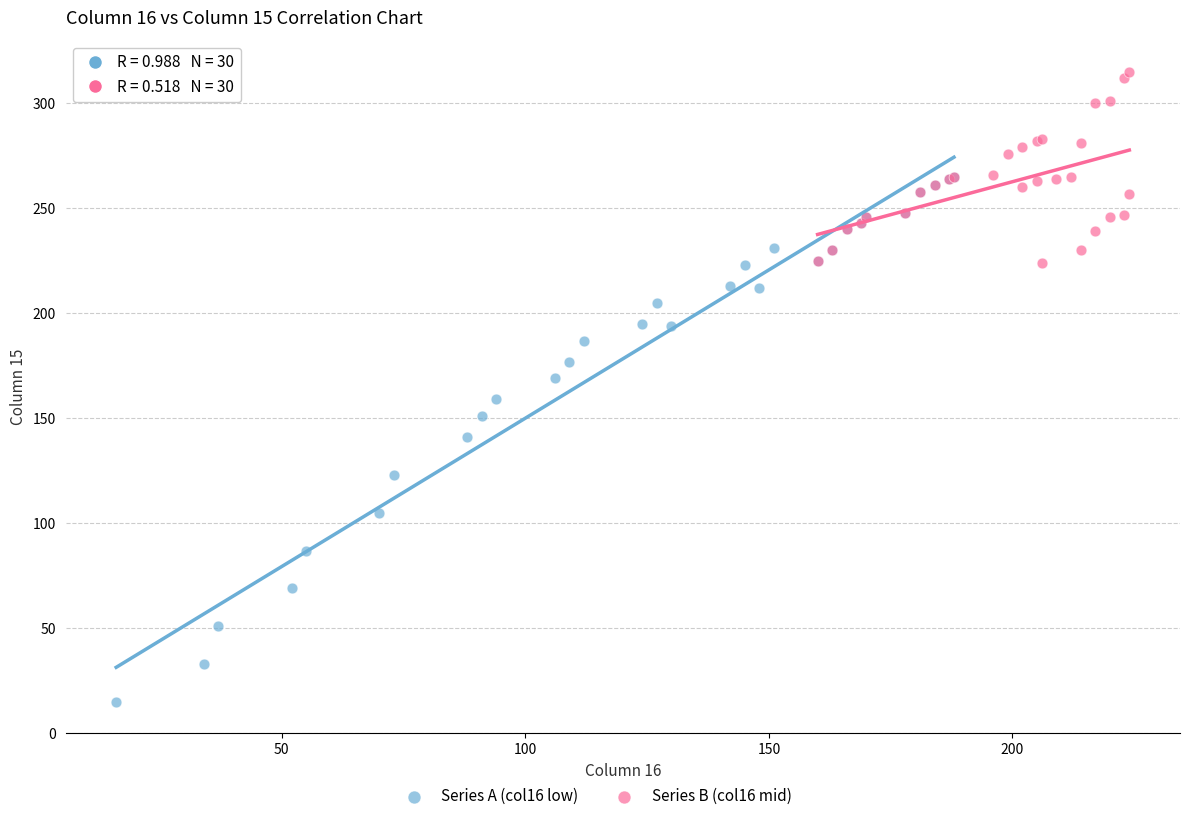

Which series has the largest Y range (max minus min)?

Series A (col16 low)